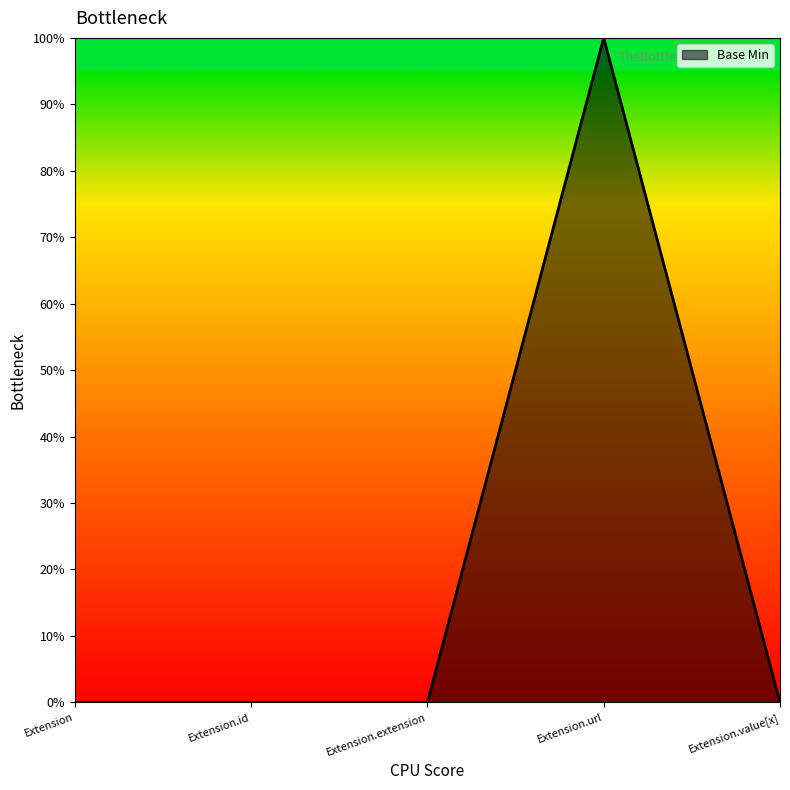

How many interior local peaks (higher than both neighbors) does the data have?

1